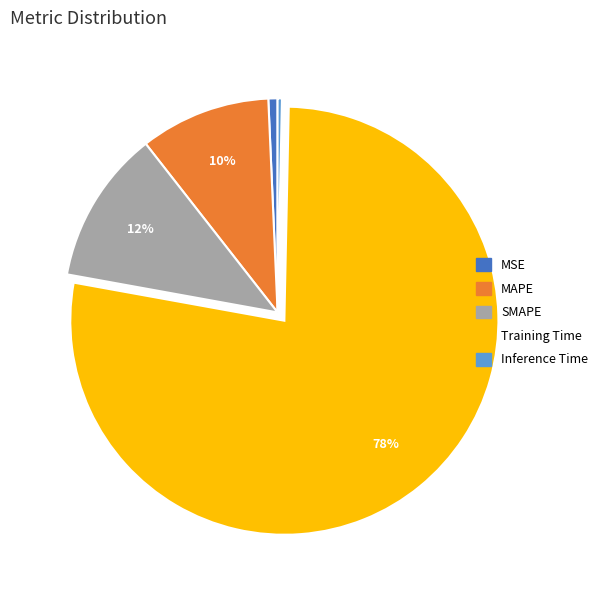

Is the sum of Training Time and SMAPE greater than half?

Yes